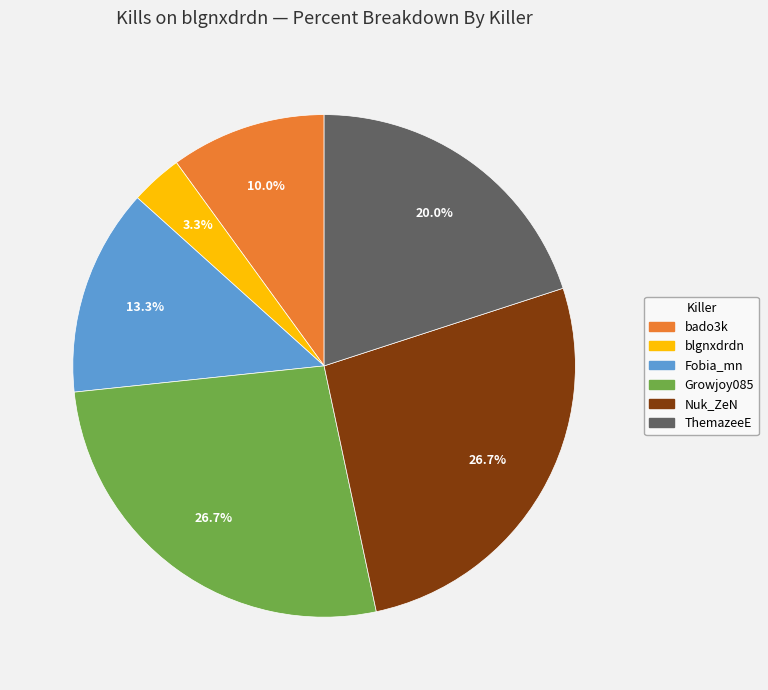

Count the number of slices in the pie.

6